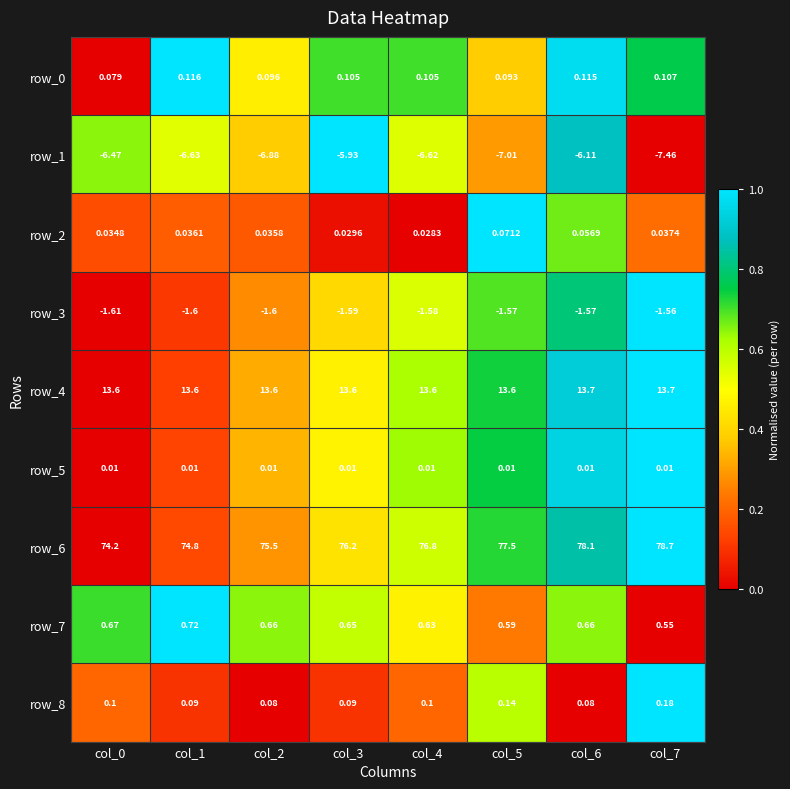

Is the value of row_1 at col_7 greater than the value of row_0 at col_2?

No